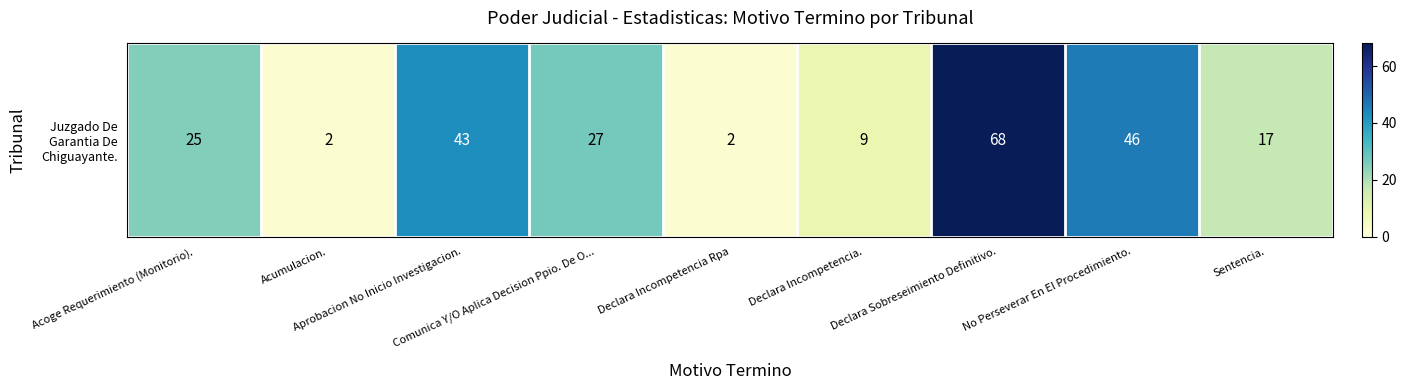

What is the ratio of the value at Aprobacion No Inicio Investigacion. to the value at Comunica Y/O Aplica Decision Ppio. De O...?

1.6